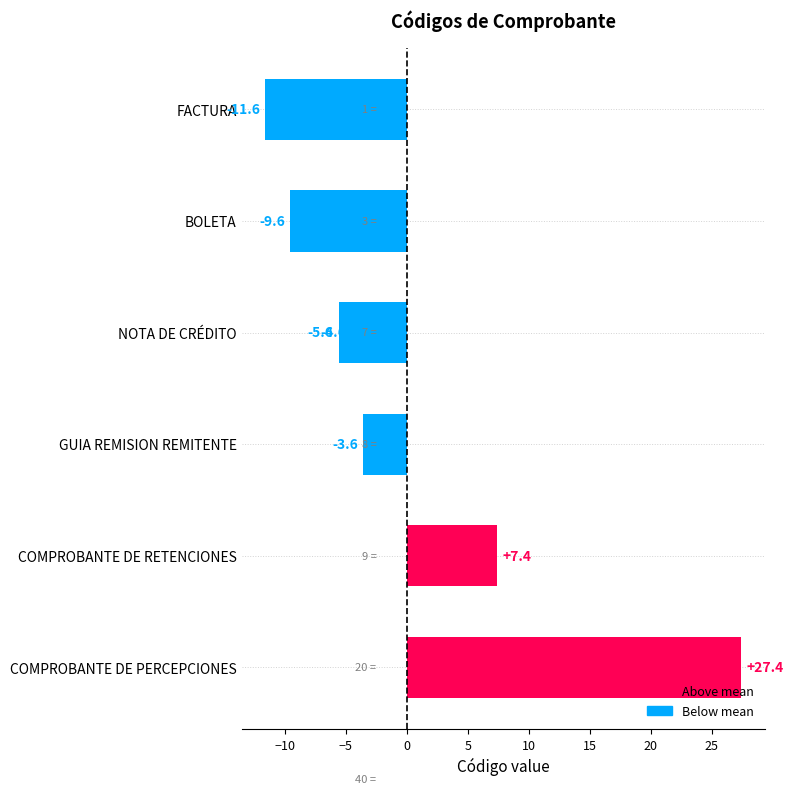

Between COMPROBANTE DE RETENCIONES and GUIA REMISION REMITENTE, which is larger?

COMPROBANTE DE RETENCIONES